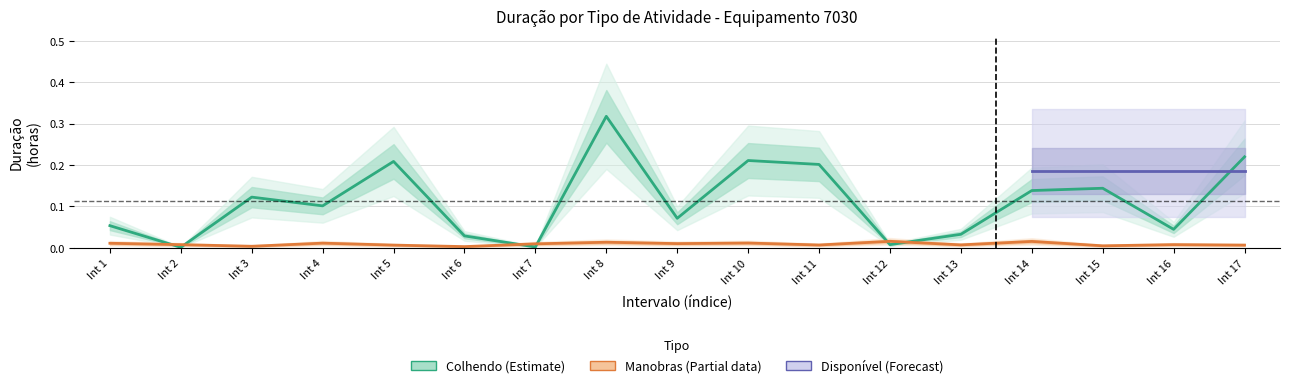

Is the value of Manobras (Partial) at Int 13 greater than the value of Colhendo (Estimate) at Int 2?

Yes